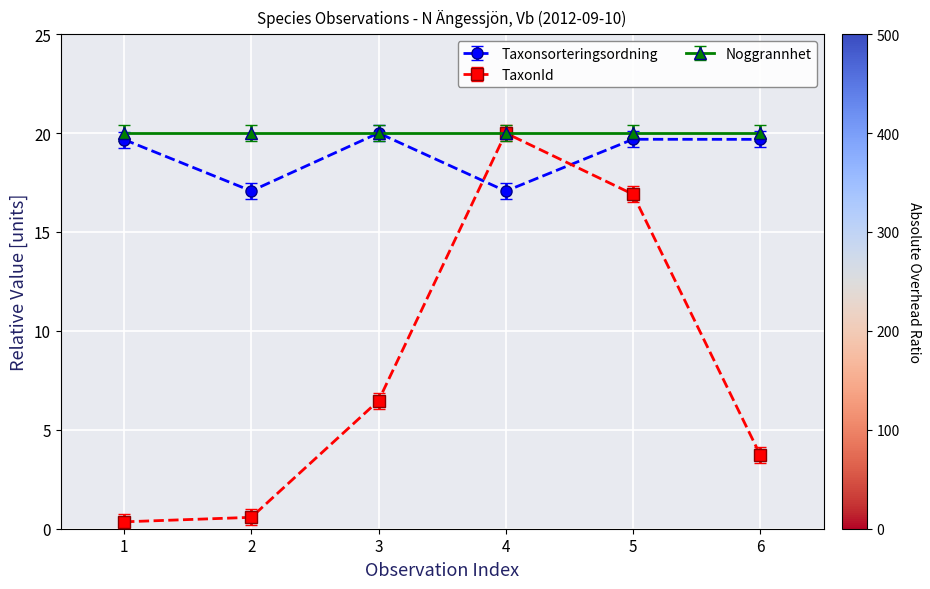

Is the value of Taxonsorteringsordning at 5 greater than the value of TaxonId at 2?

Yes